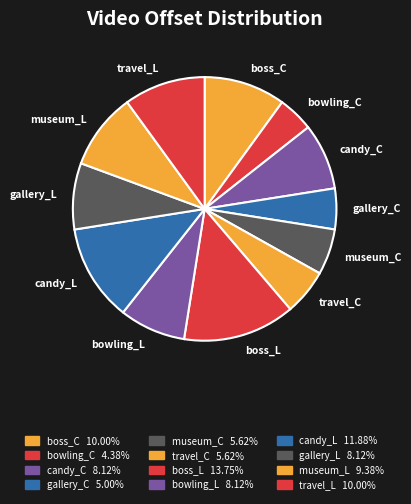

Which slice is the smallest?

bowling_C